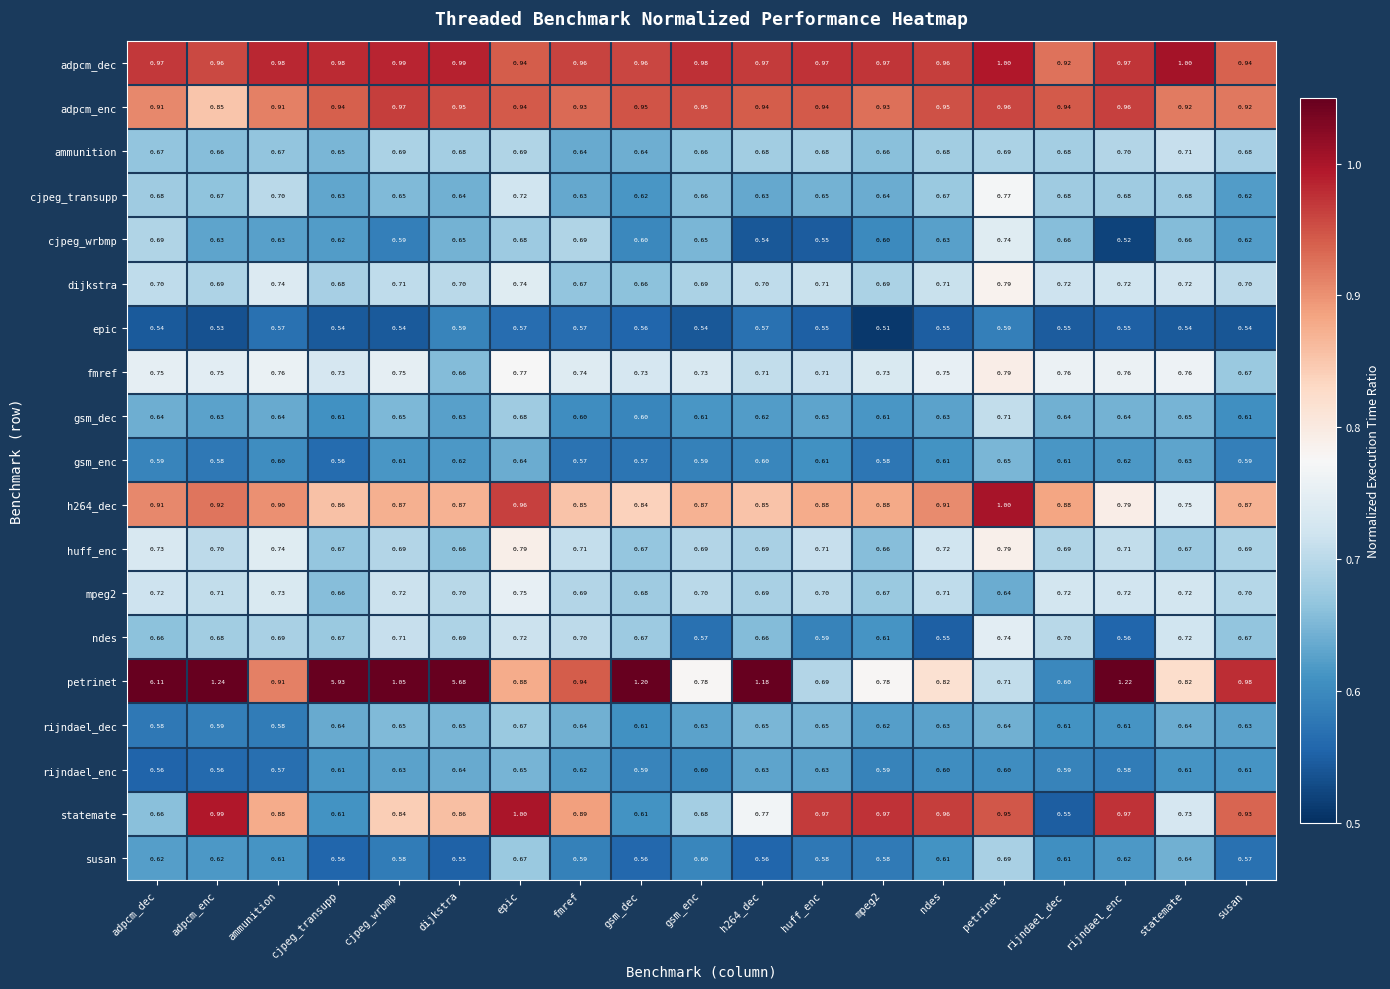

Which series changed the most between cjpeg_wrbmp and h264_dec?

petrinet